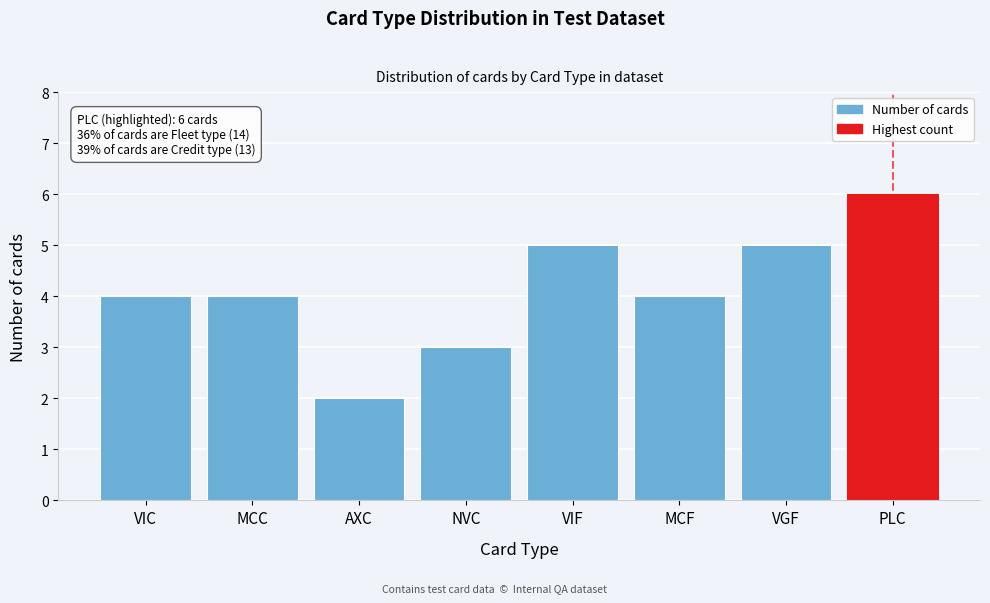

Reading left to right, extract all data points from this chart.

VIC=4	MCC=4	AXC=2	NVC=3	VIF=5	MCF=4	VGF=5	PLC=6